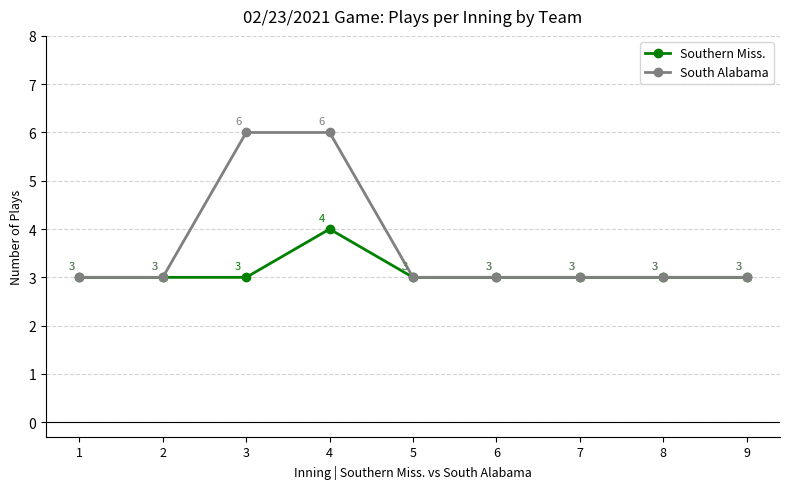

True or false: Southern Miss. has a value of 1 at 6.

False